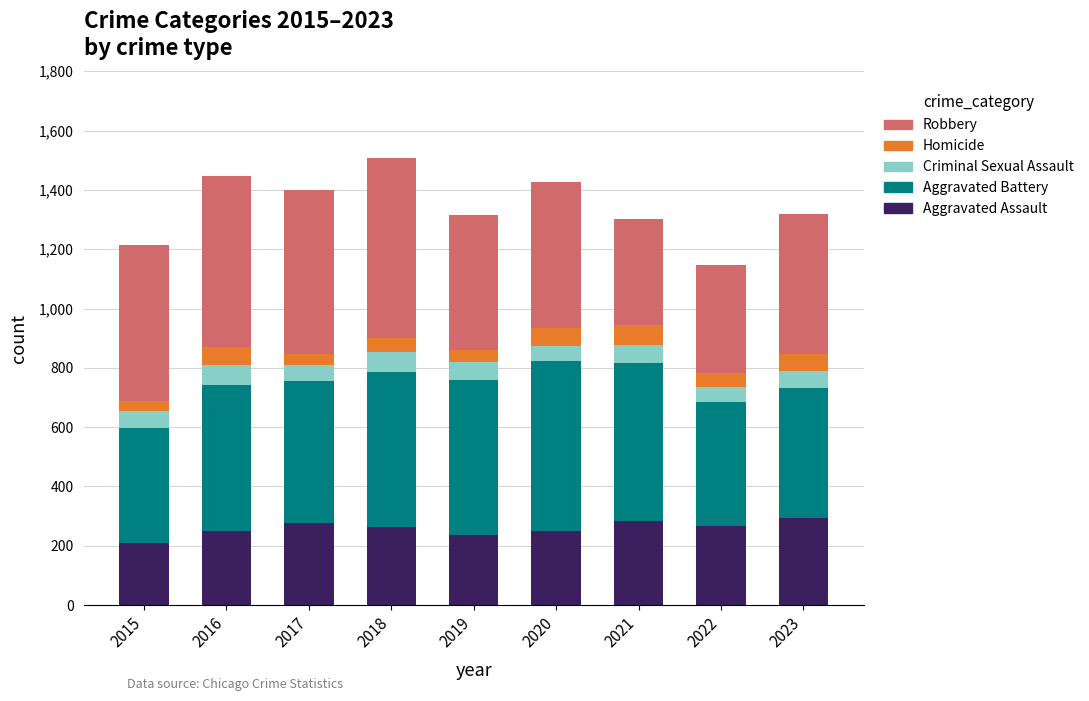

Are the bars grouped side by side (vs. stacked)?

No